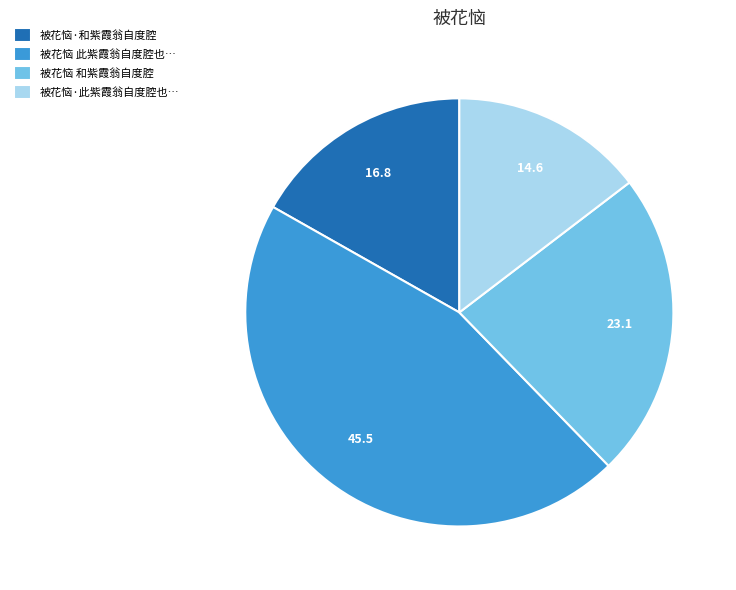

What is the largest slice in the pie chart?

被花恼 此紫霞翁自度腔也…